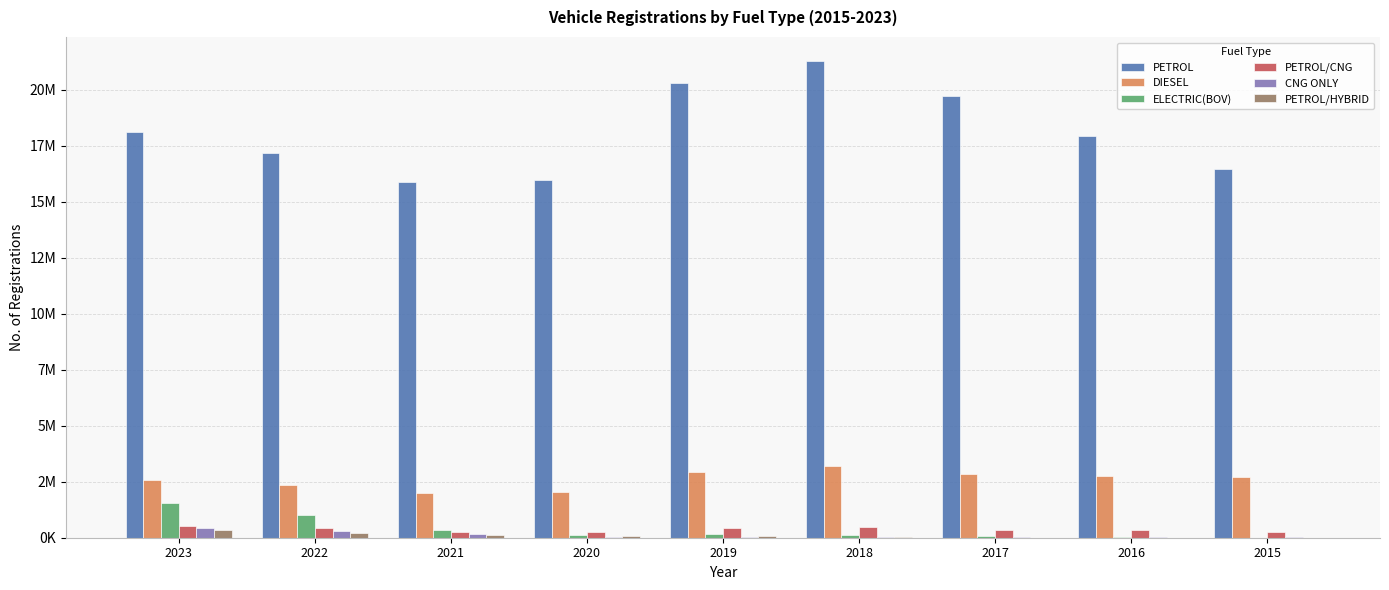

Is the value of ELECTRIC(BOV) at 2018 greater than the value of PETROL at 2019?

No